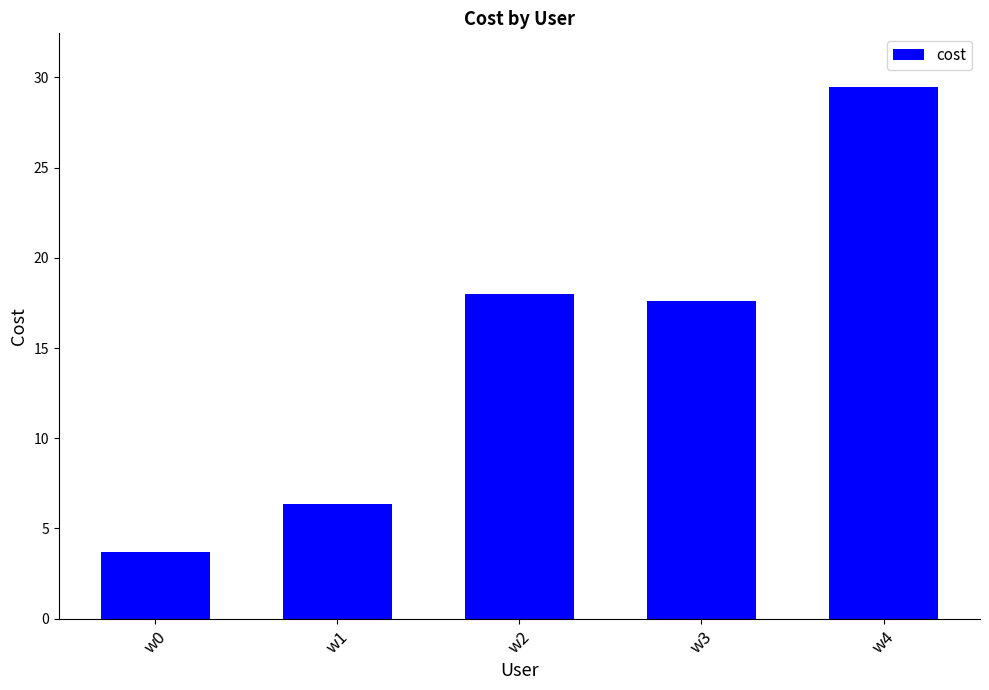

How many bars are there in total?

5